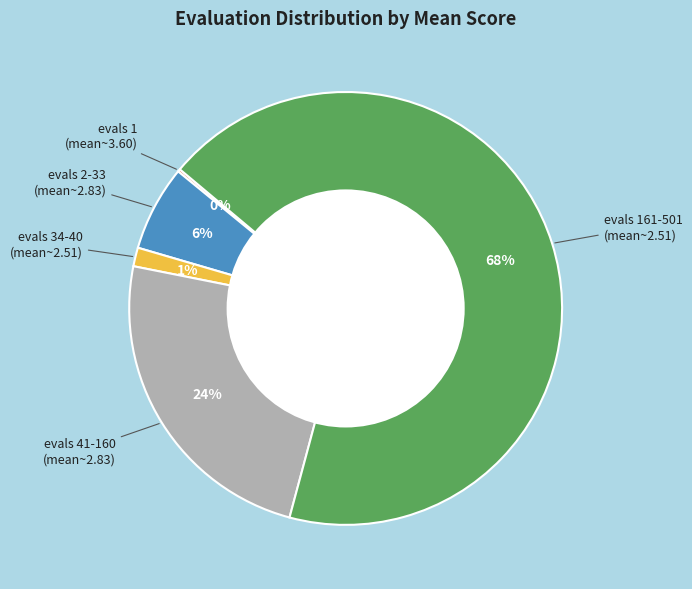

Is there a majority slice in this chart?

Yes